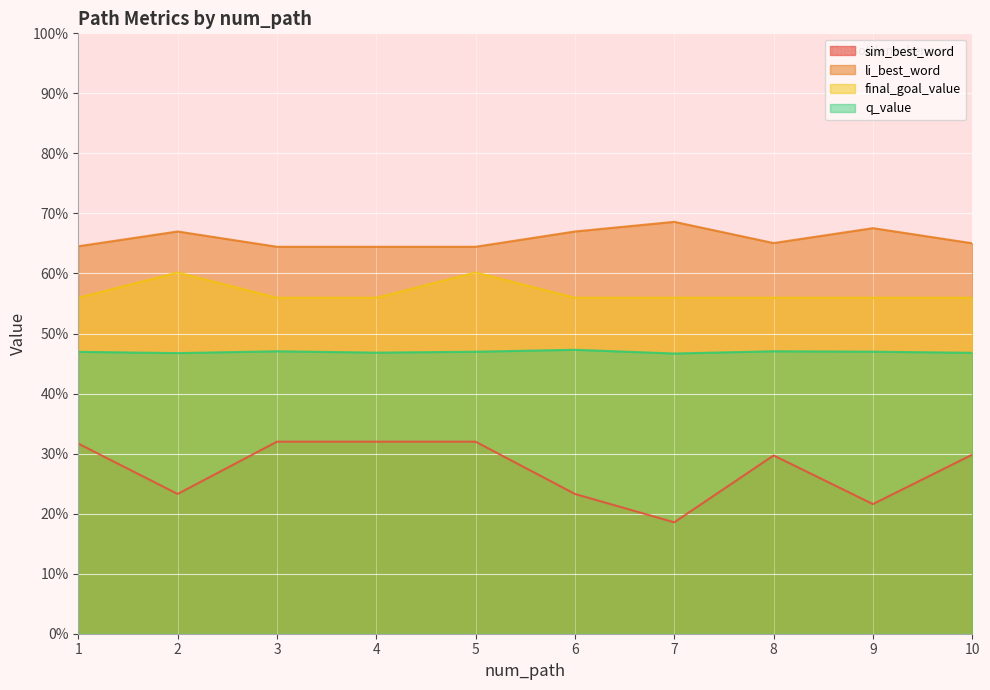

What is the value of the li_best_word point at the 8th from the left?

0.7